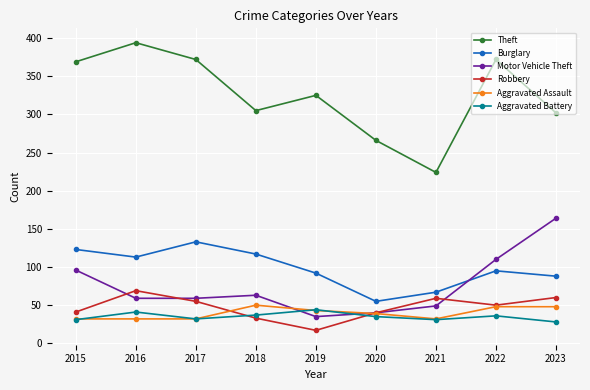

At how many categories does at least one series exceed 144?

9